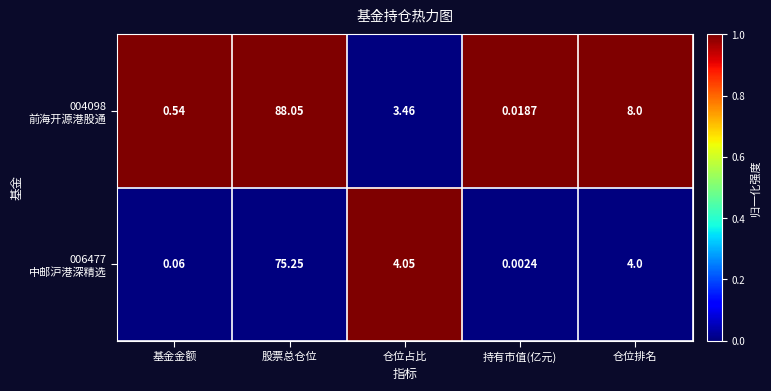

At which category is the sum across all series the highest?

股票总仓位